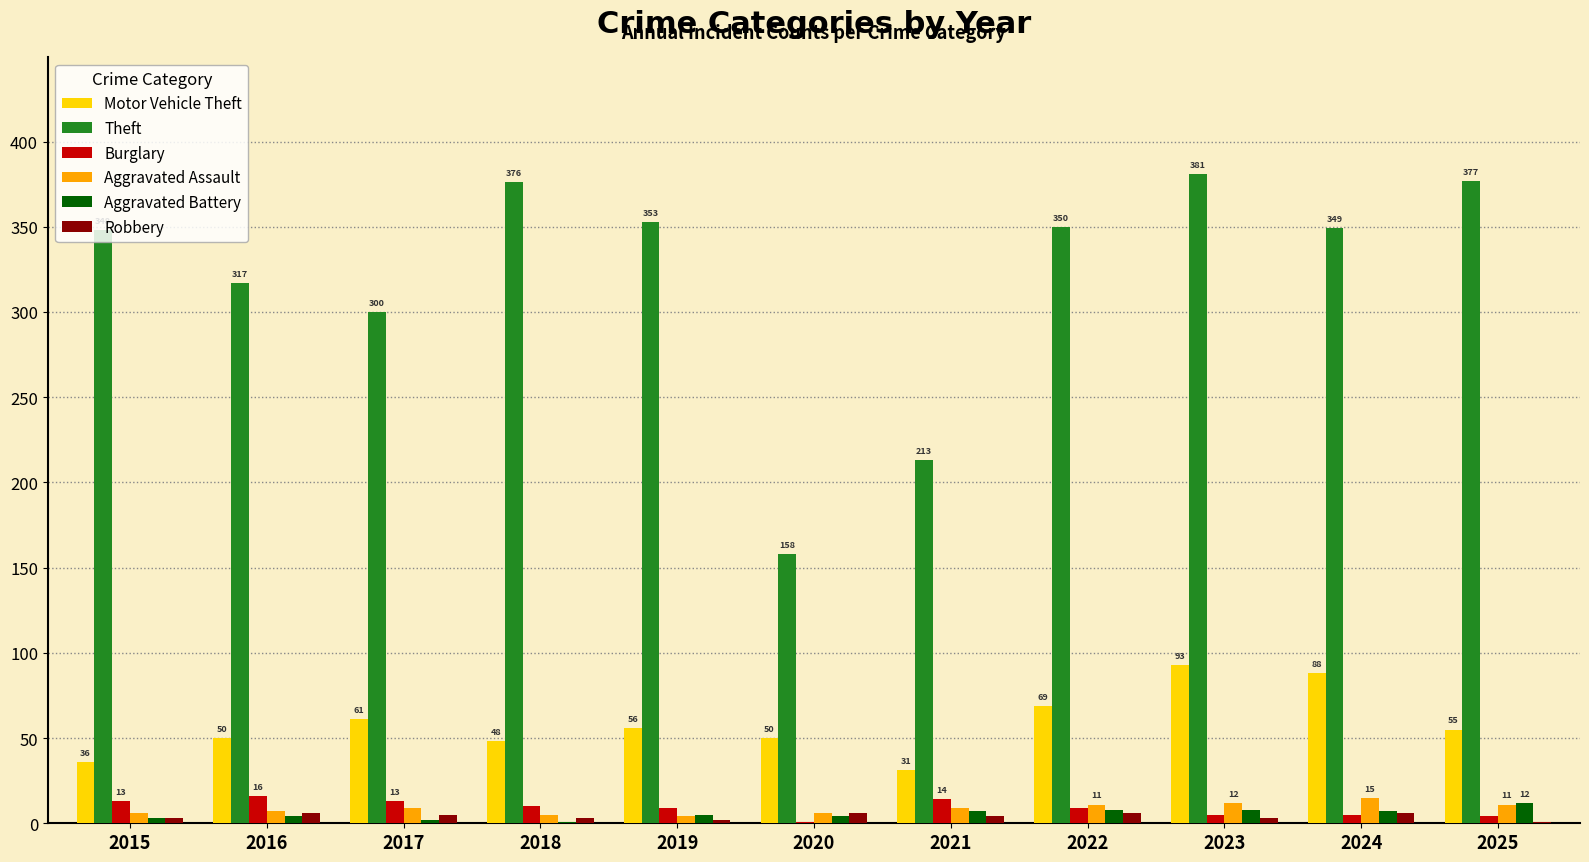

Which series has the largest total across all categories?

Theft